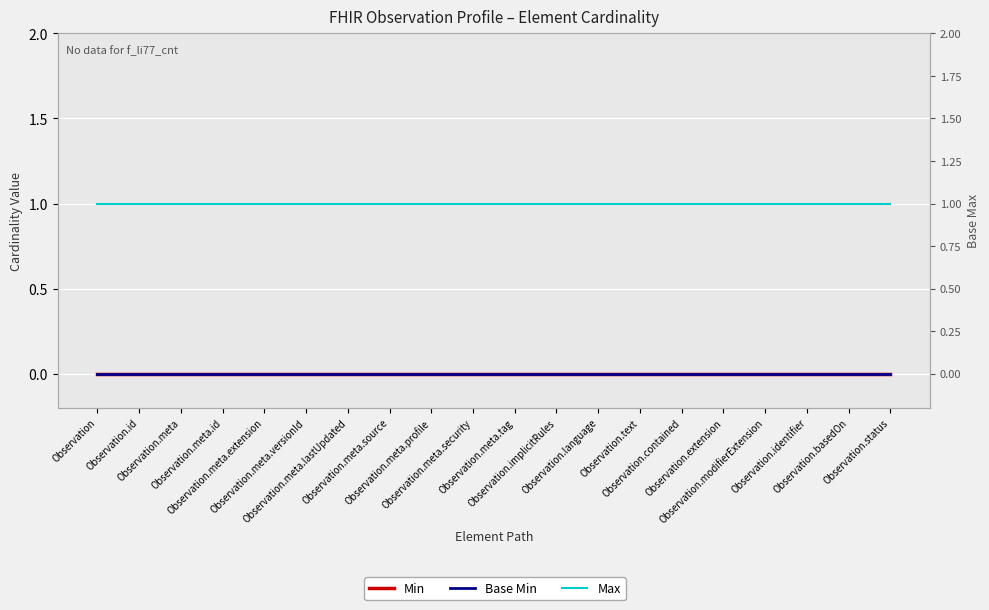

What is the highest value of the Max series?

1